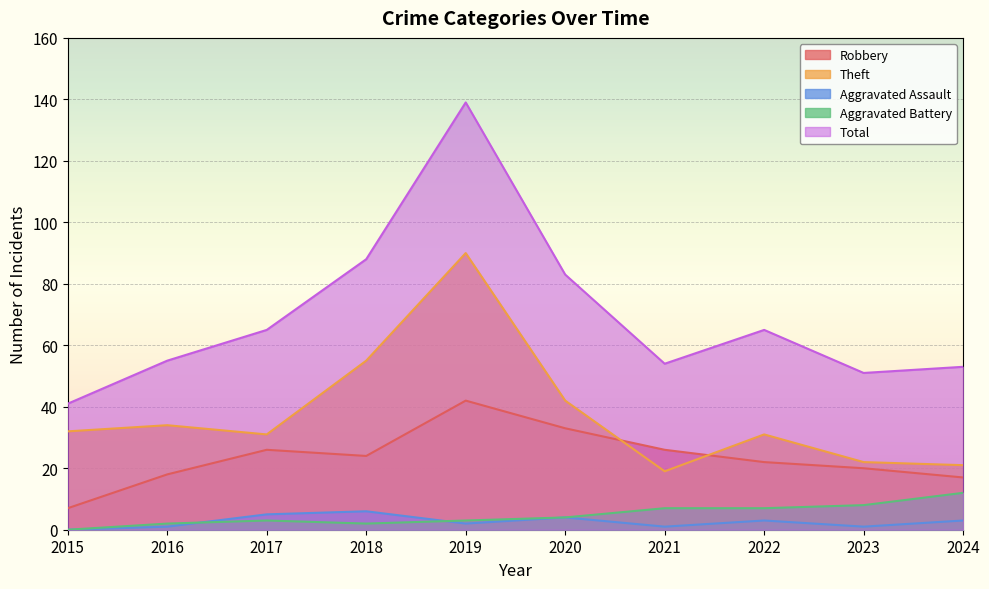

Which has a higher value, 2020 or 2017?

2020